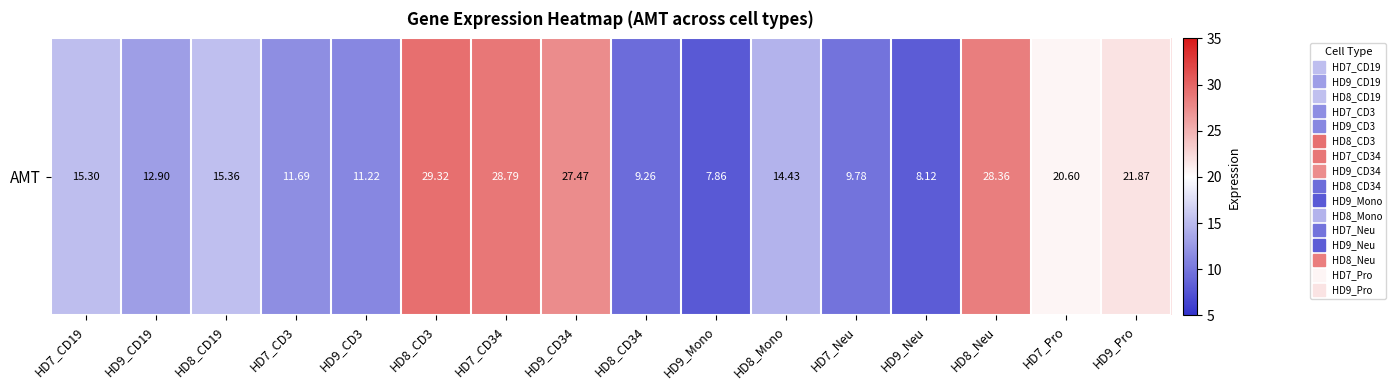

Which label corresponds to the smallest value in the chart?

HD9_Mono